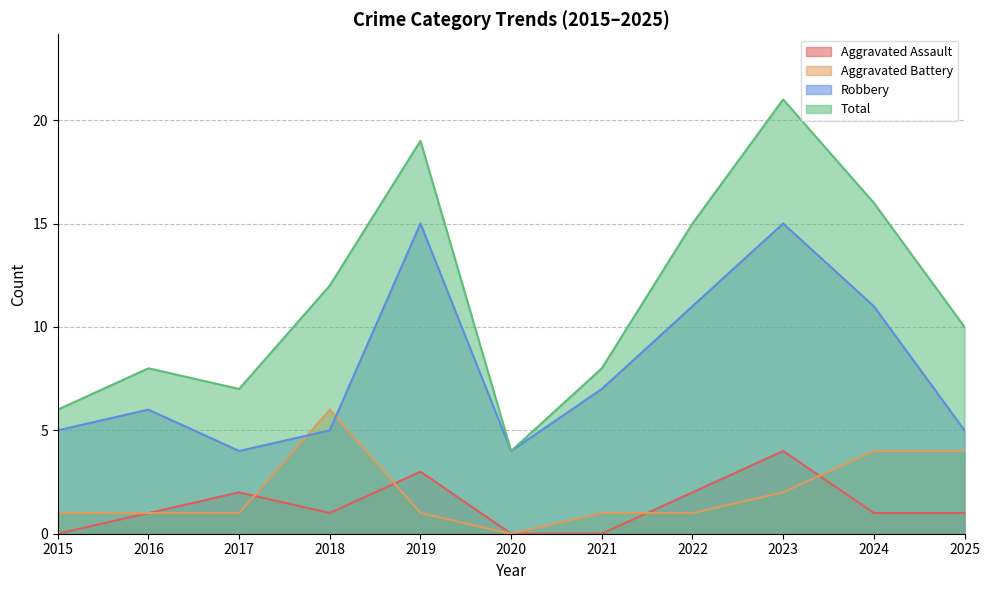

Is the value of Aggravated Assault at 2019 greater than the value of Robbery at 2021?

No